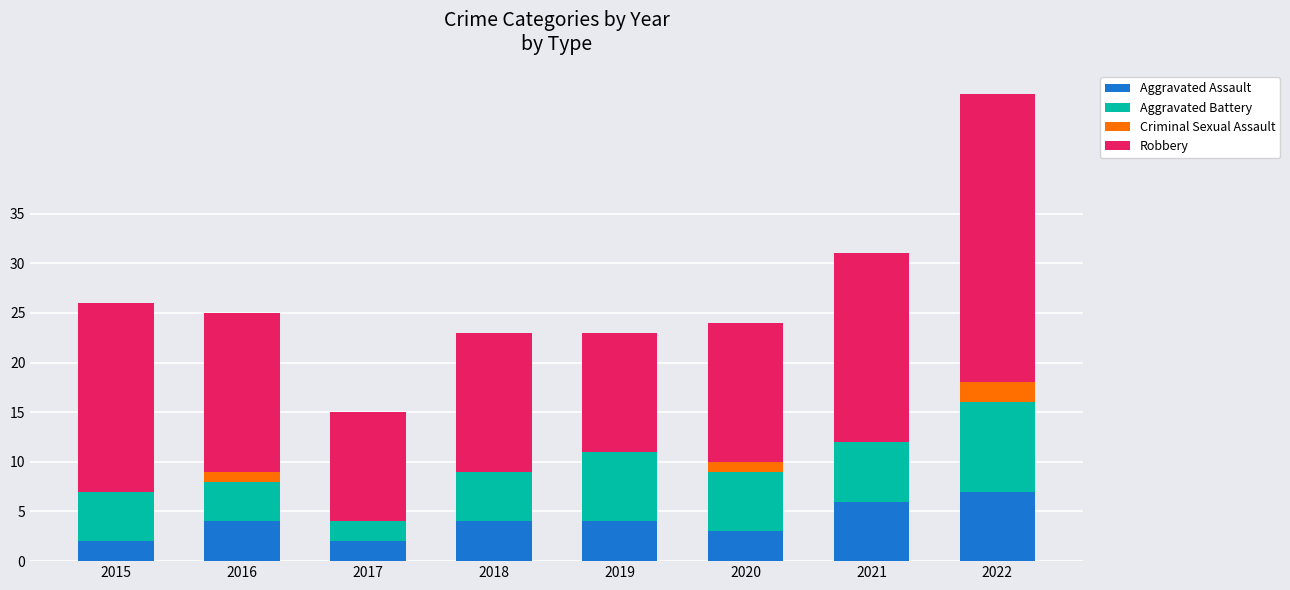

The Aggravated Assault series shows 7 at 2019. True or false?

False